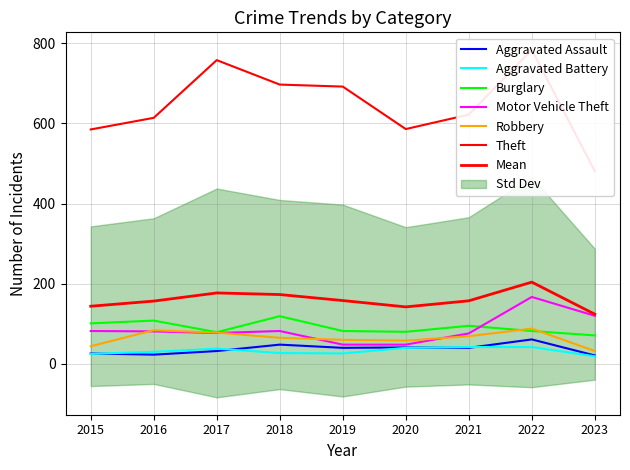

What is the value of the Theft point at the 4th from the left?

697